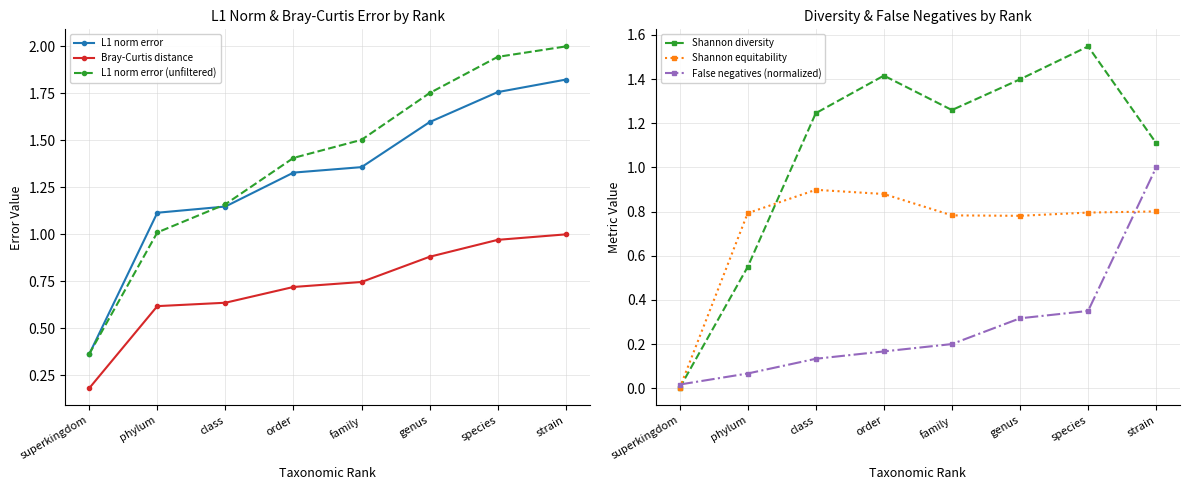

What is the sum of the Shannon diversity values at species and phylum?

2.1